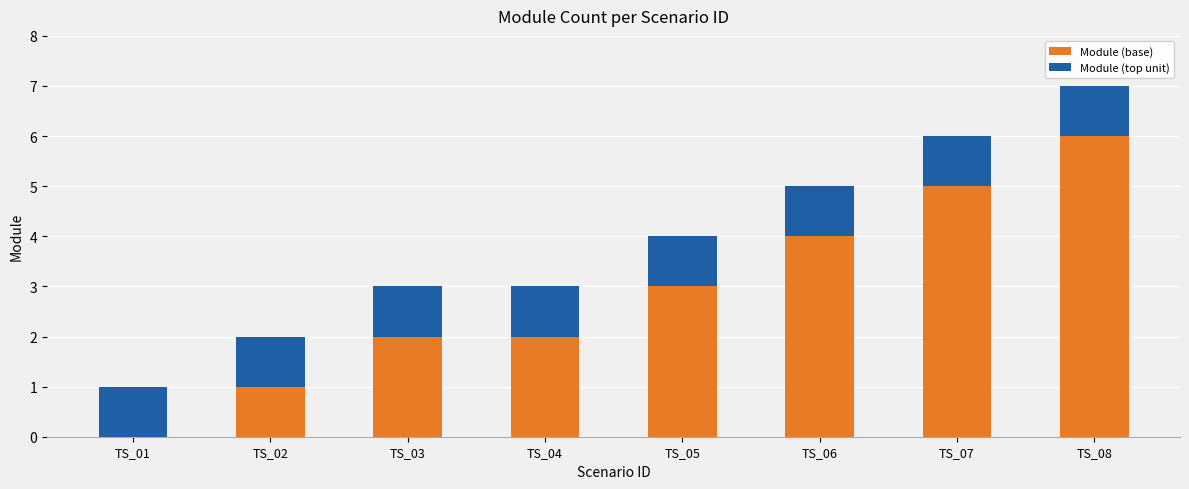

What value does the Module (base) series have at TS_05?

3